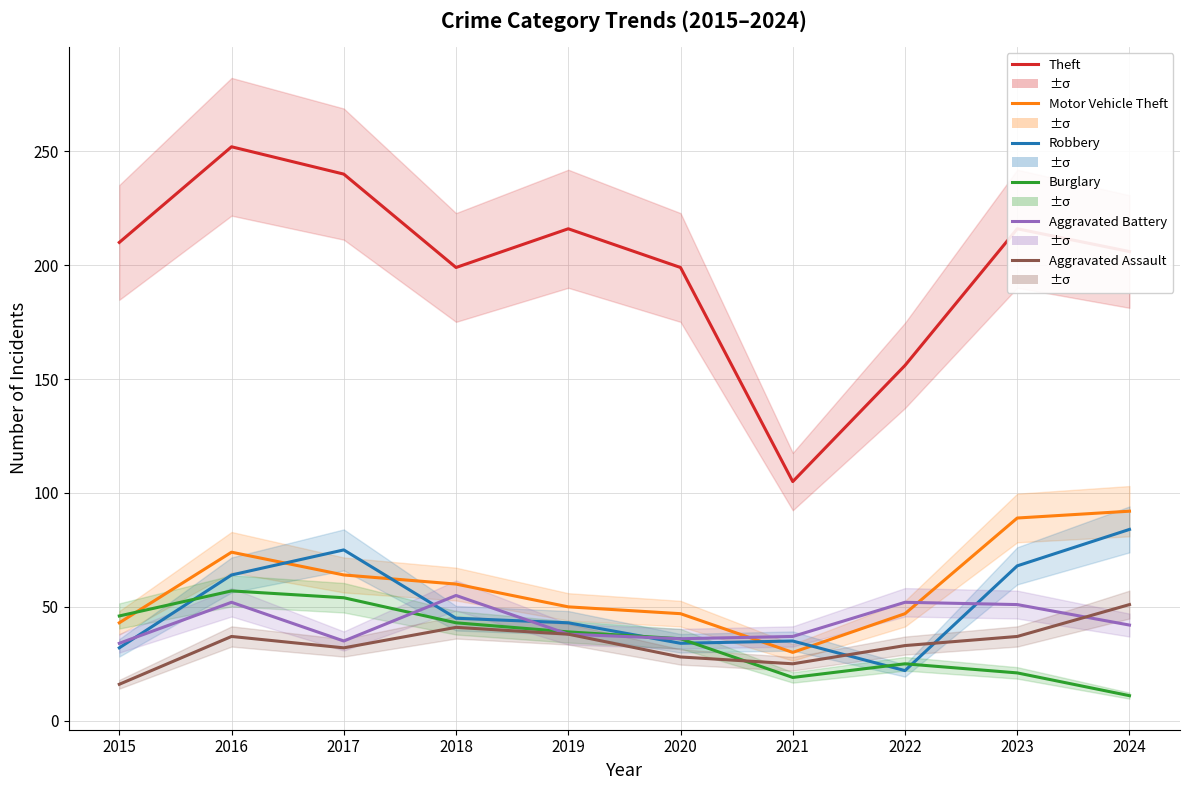

True or false: Theft has more than 0 points higher than both neighbors.

True